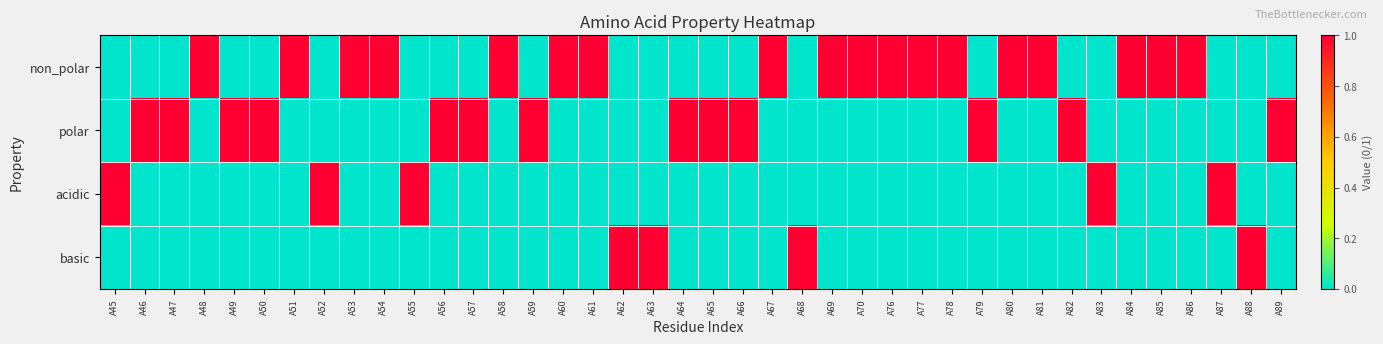

What is the spread (max minus min) of values at A86?

1